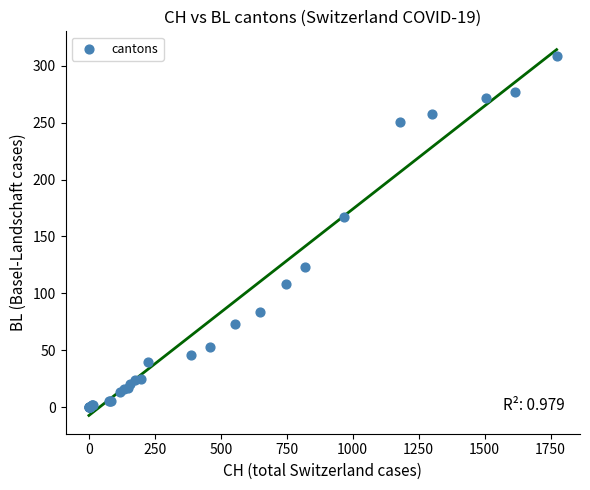

What Y value in the scatter plot is closest to 154?

167